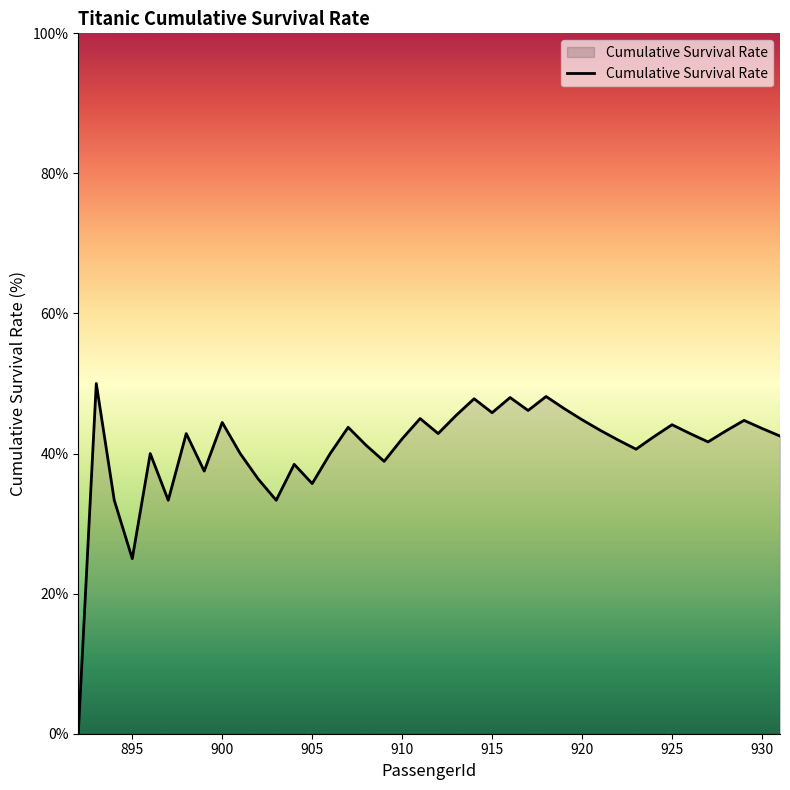

What is the difference between the maximum and minimum values?

50.0